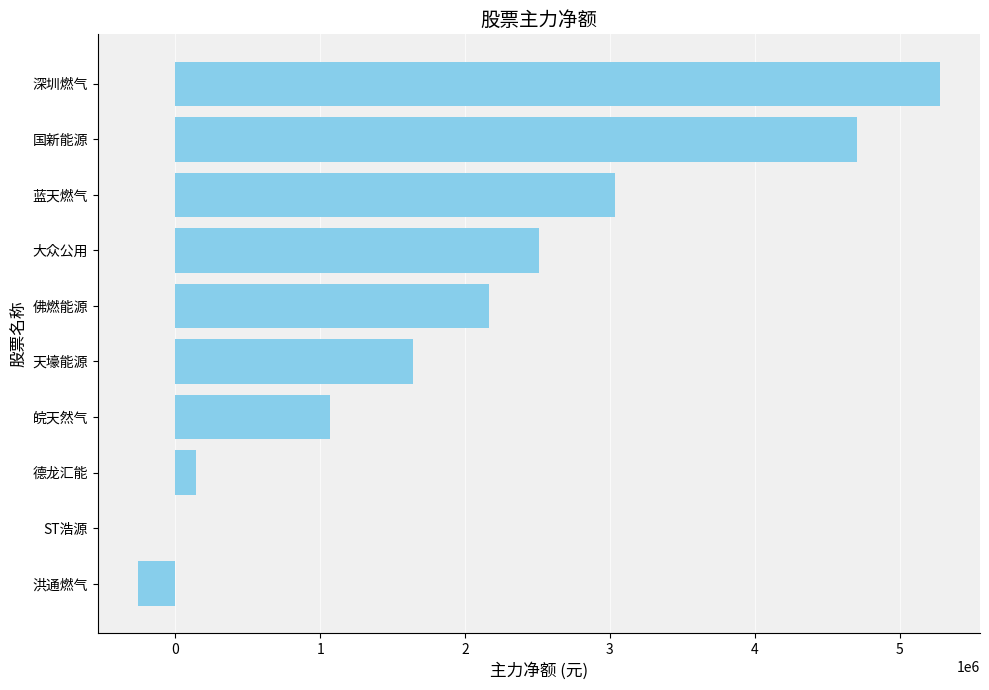

The value at 佛燃能源 is 3843099. True or false?

False